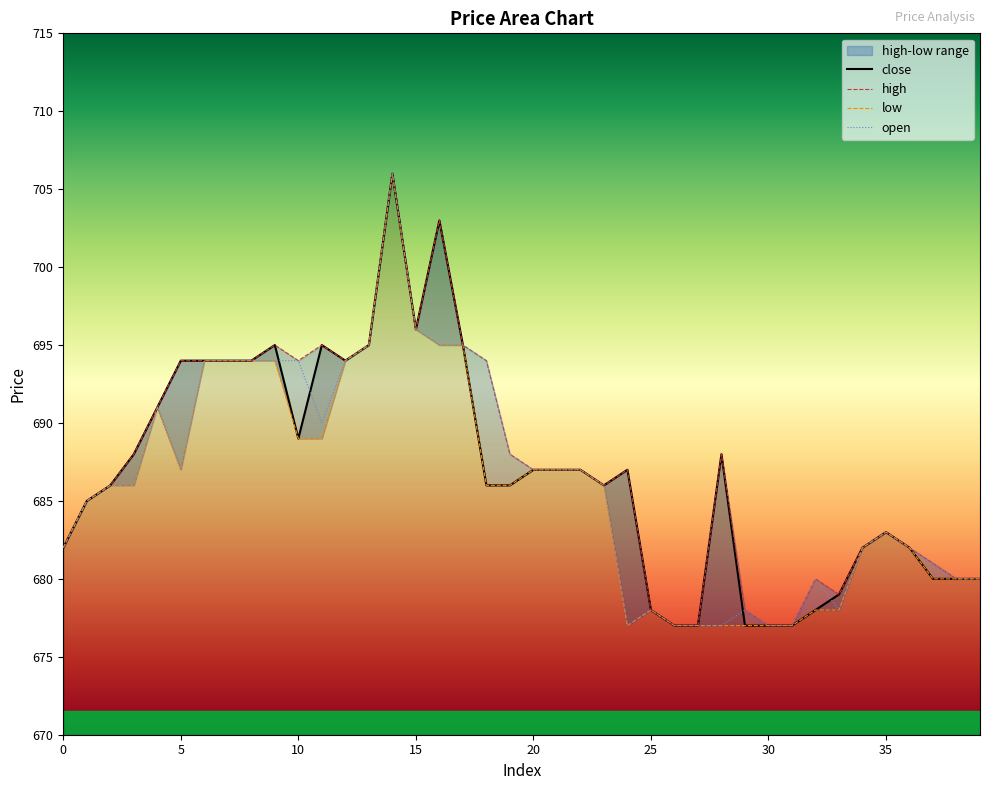

Read the high value at 9, to the nearest 10.

700